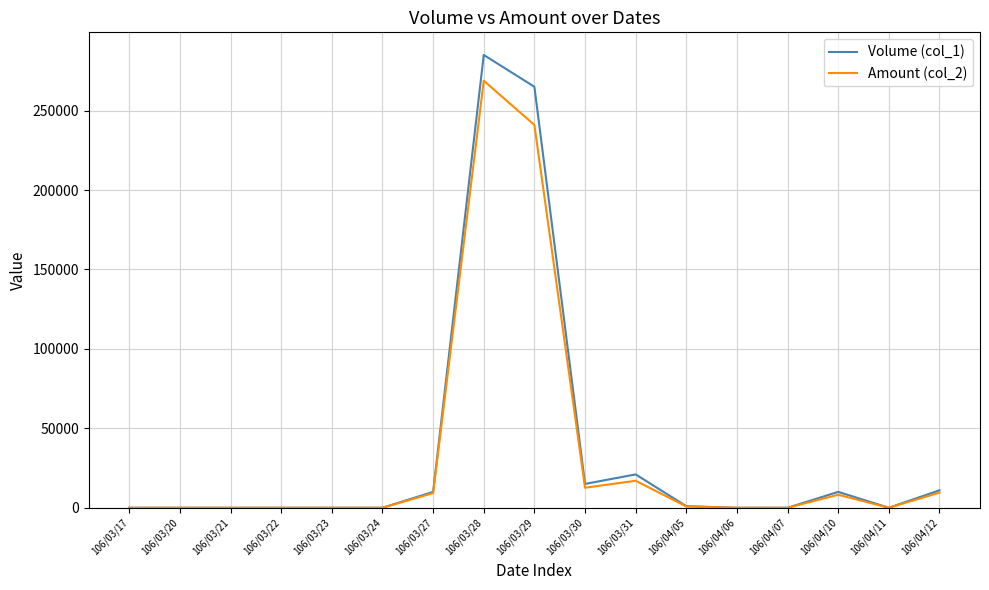

Which series has the widest spread of values?

Volume (col_1)